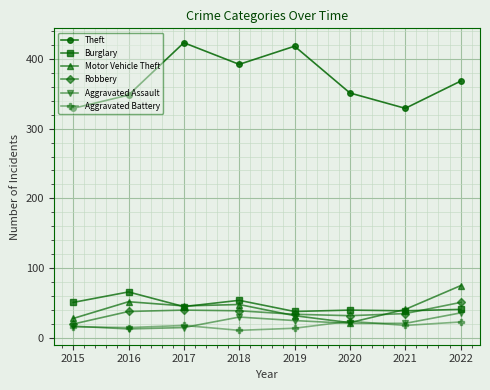

What is the total value across all series at 2016?

532